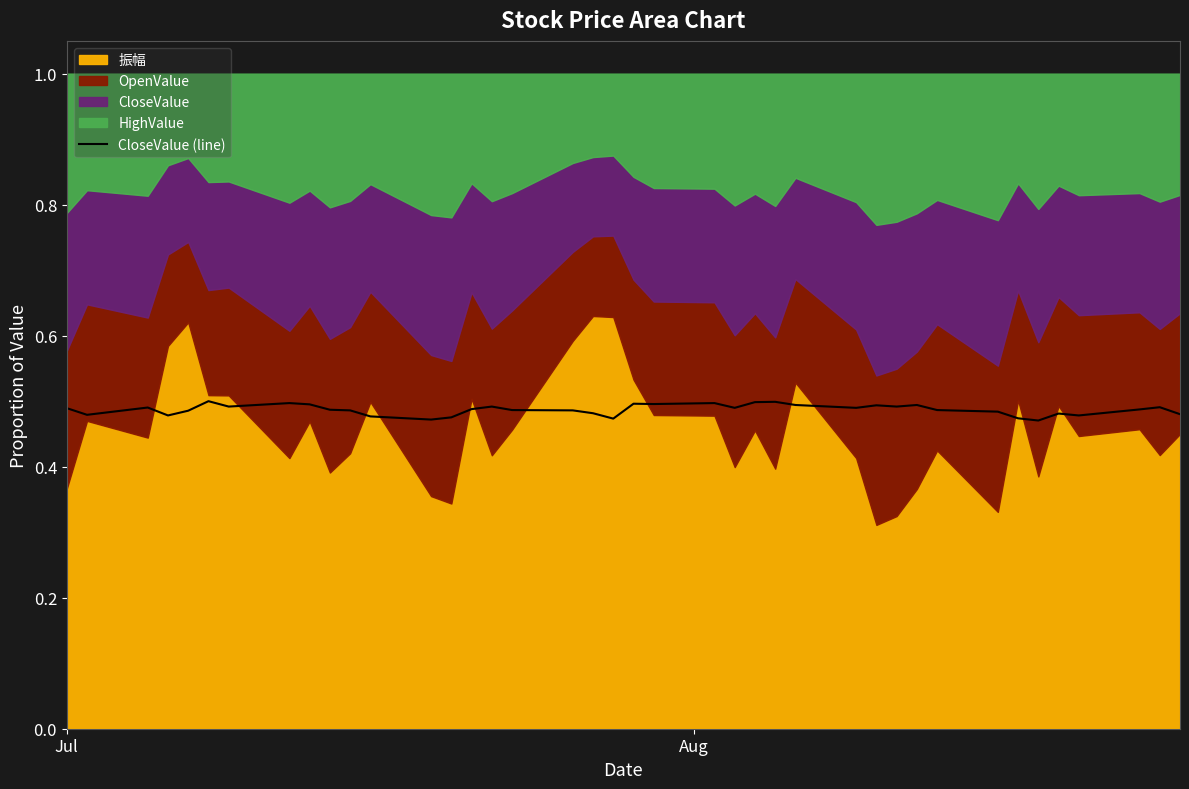

How many lines are shown in the chart?

1